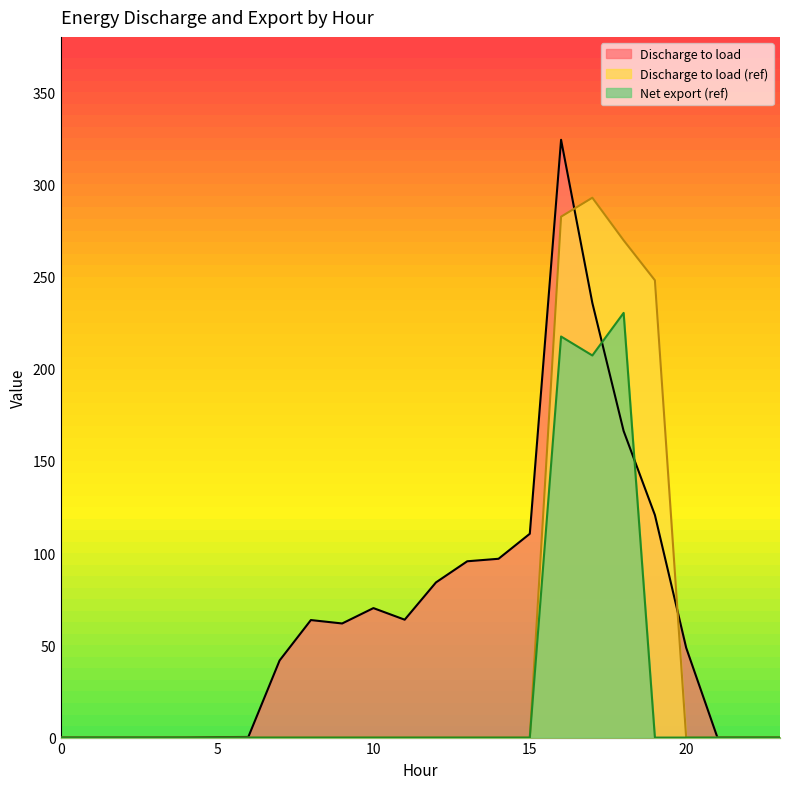

In Discharge to load, how many points are higher than both neighbors (excluding endpoints)?

4